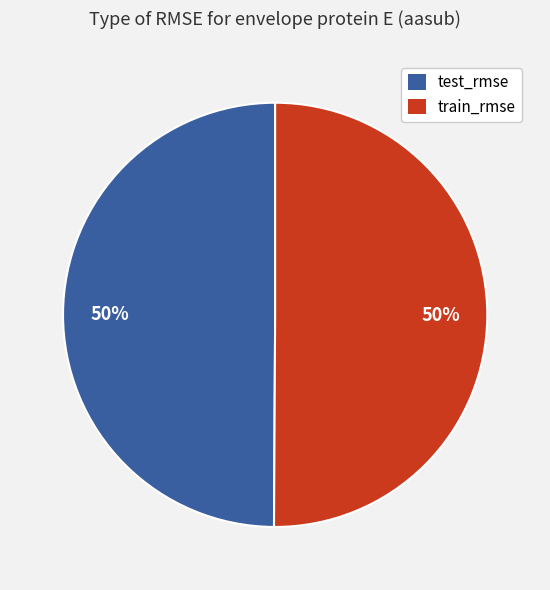

To the nearest percent, what portion does test_rmse represent?

50%